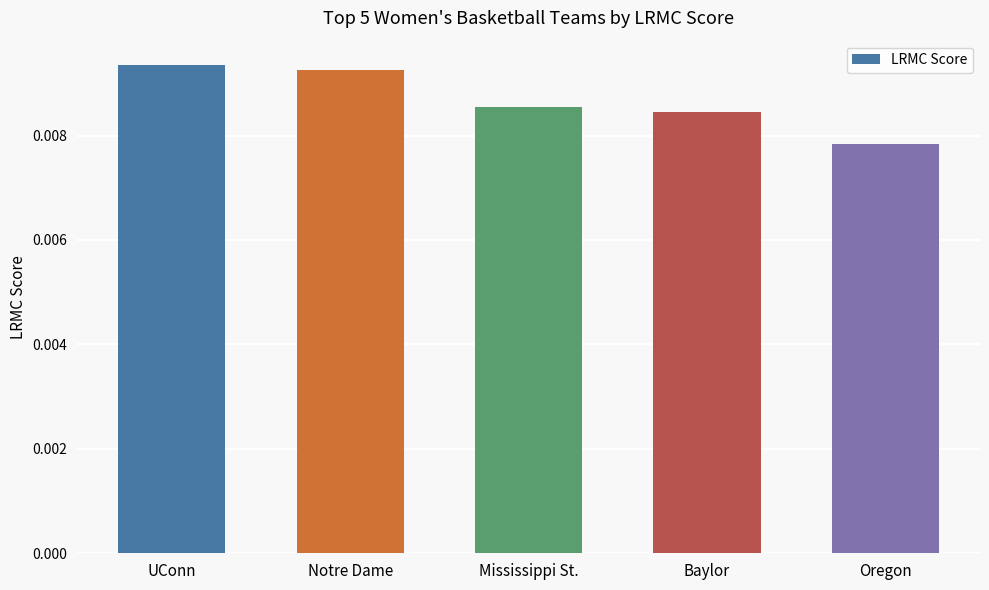

Which label corresponds to the smallest value in the chart?

Oregon